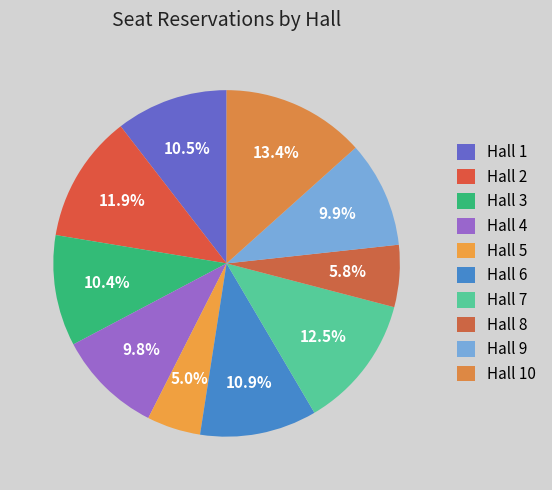

Which category has the smallest portion of the pie?

Hall 5